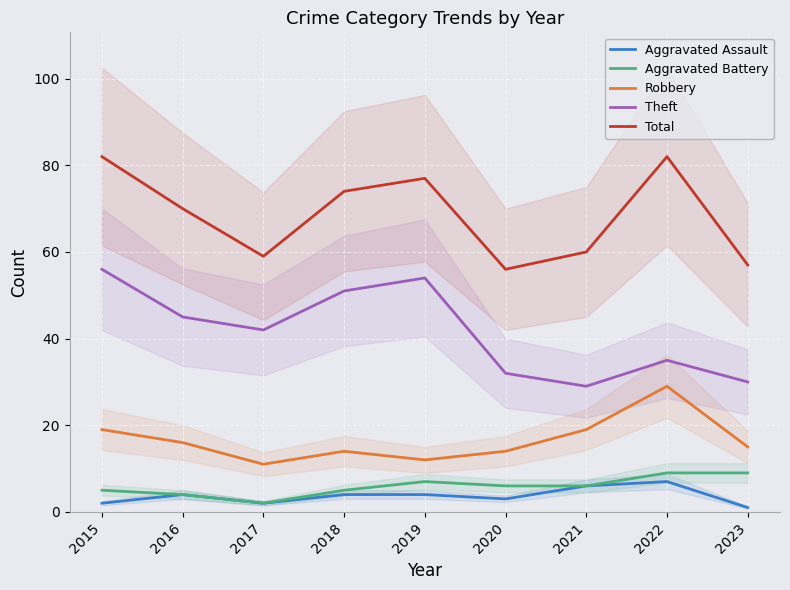

How many Aggravated Assault values are between 2 and 4?

6